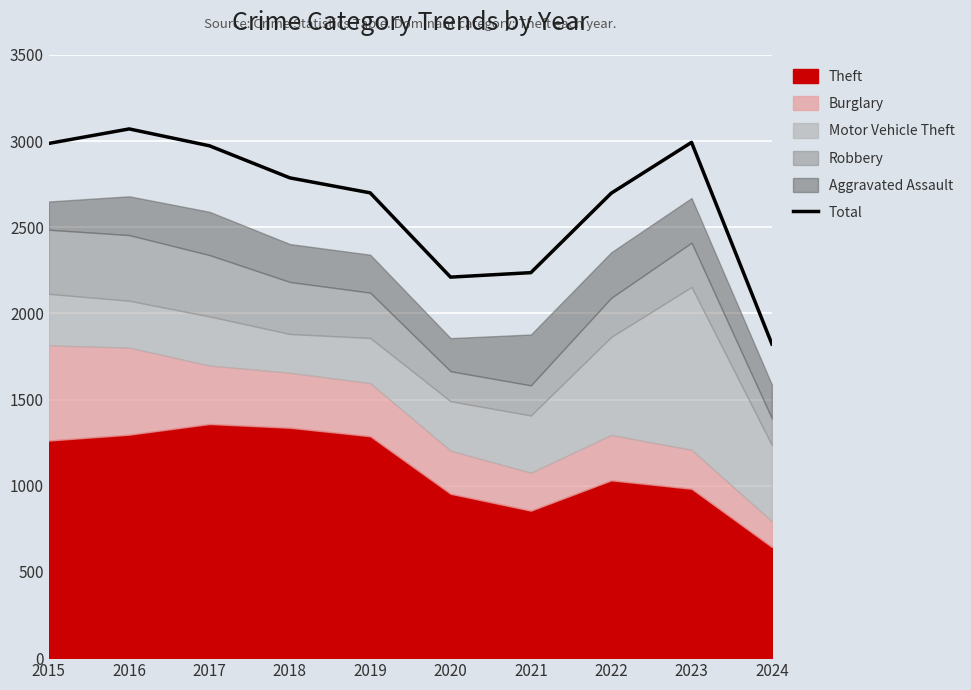

What value does the data have at 2022, to the nearest 100?

2700